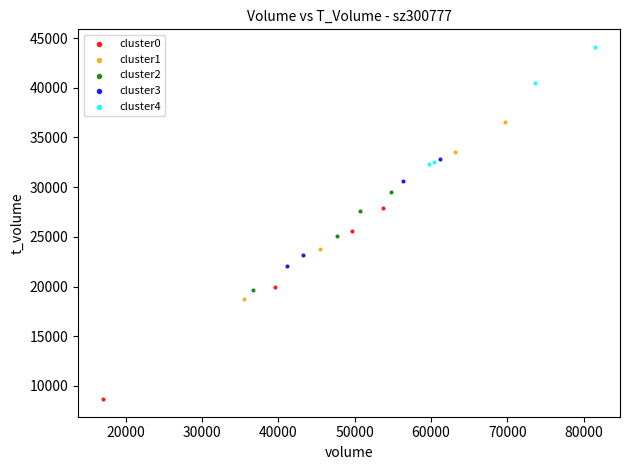

Which series contains the highest Y value?

cluster4